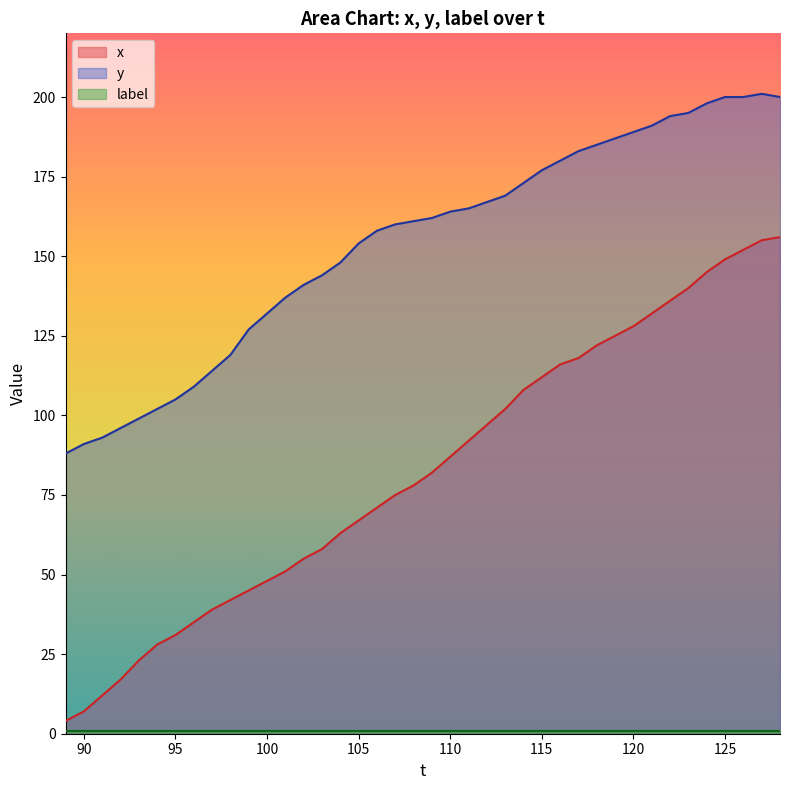

Which series has the widest spread of values?

x